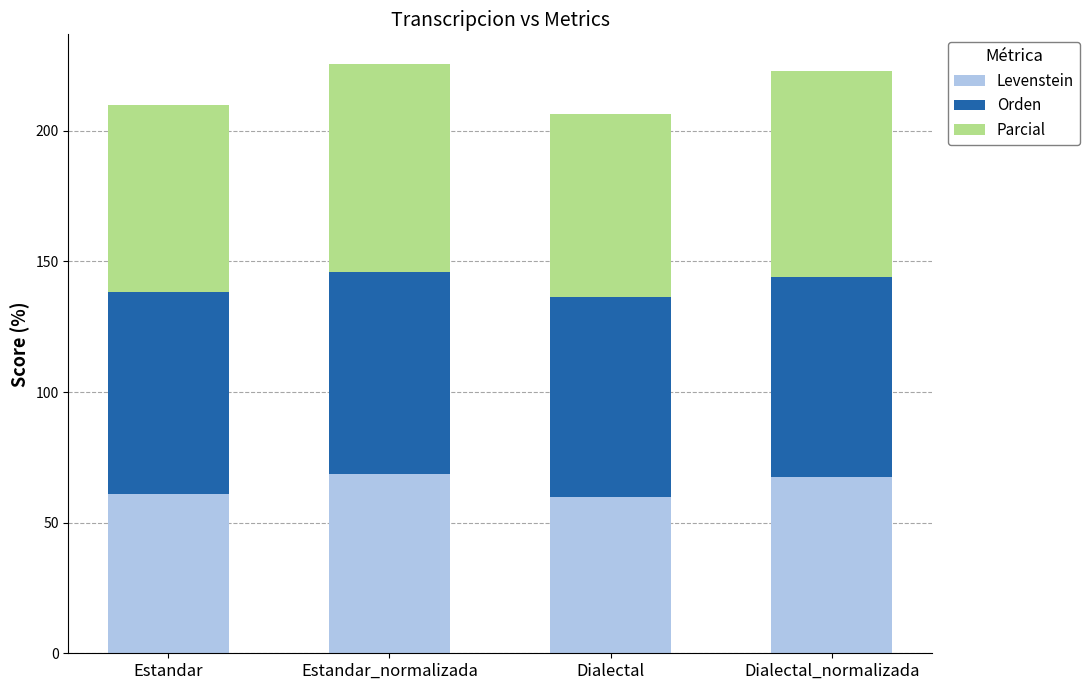

How many data points does each series have?

4